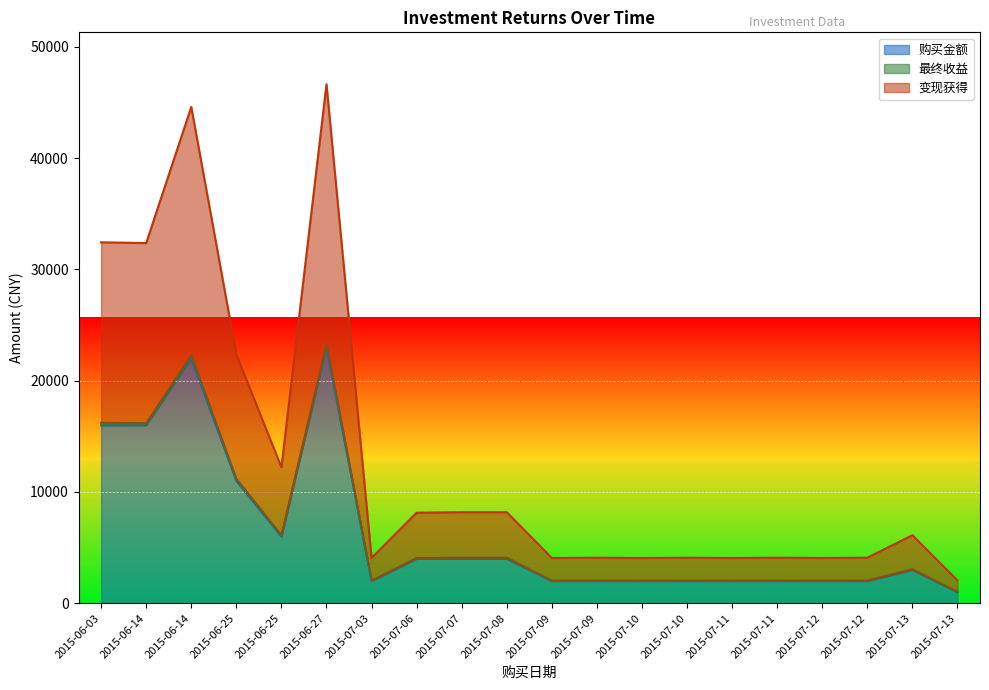

What is the spread (max minus min) of values at 2015-07-06?

4138.5